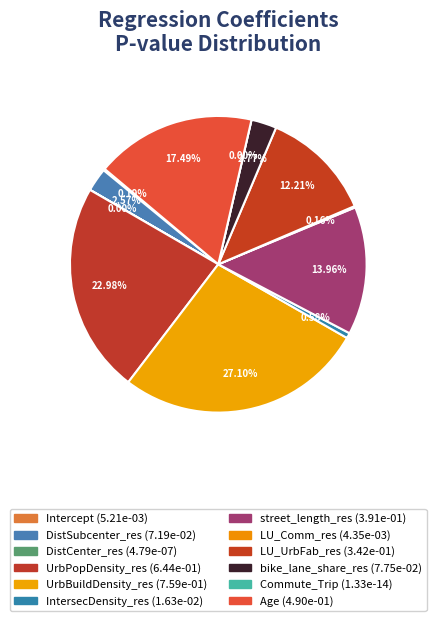

Count the number of slices in the pie.

12